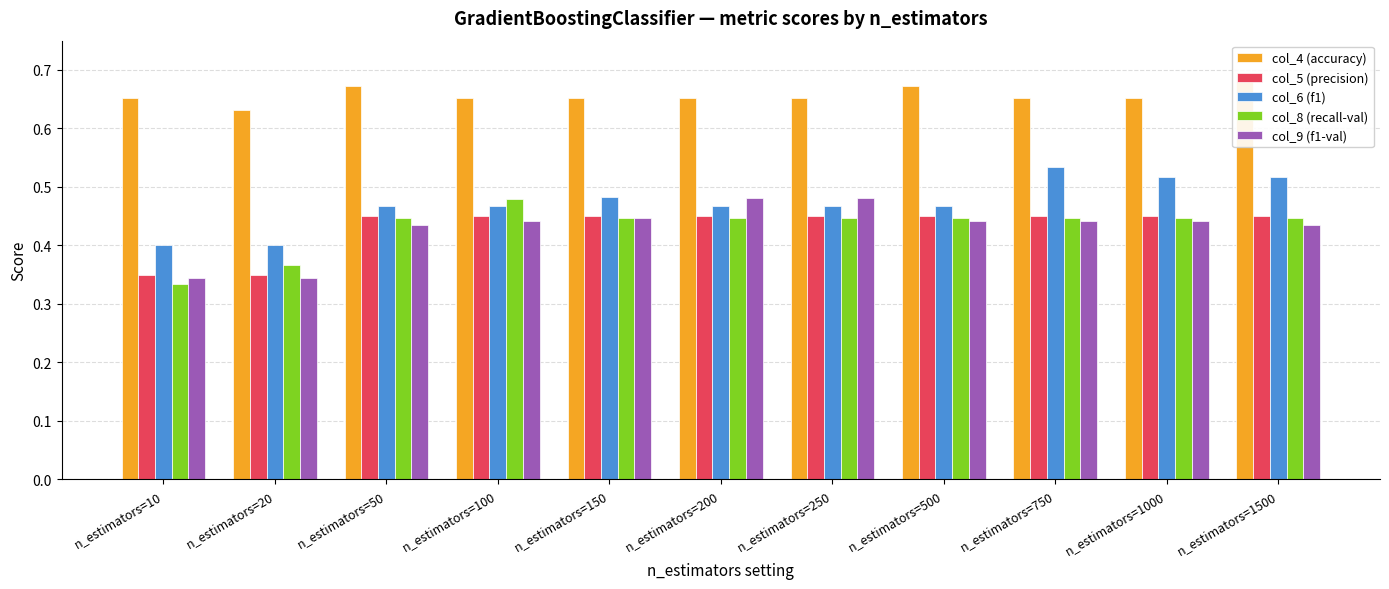

Which series has the widest spread of values?

col_8 (recall-val)